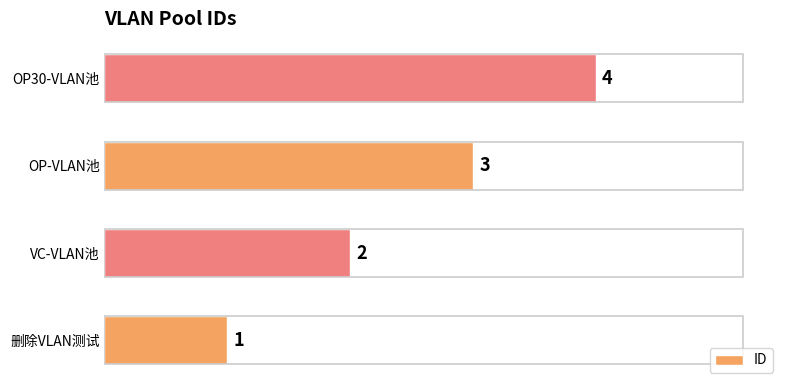

What is the approximate value at OP-VLAN池?

3